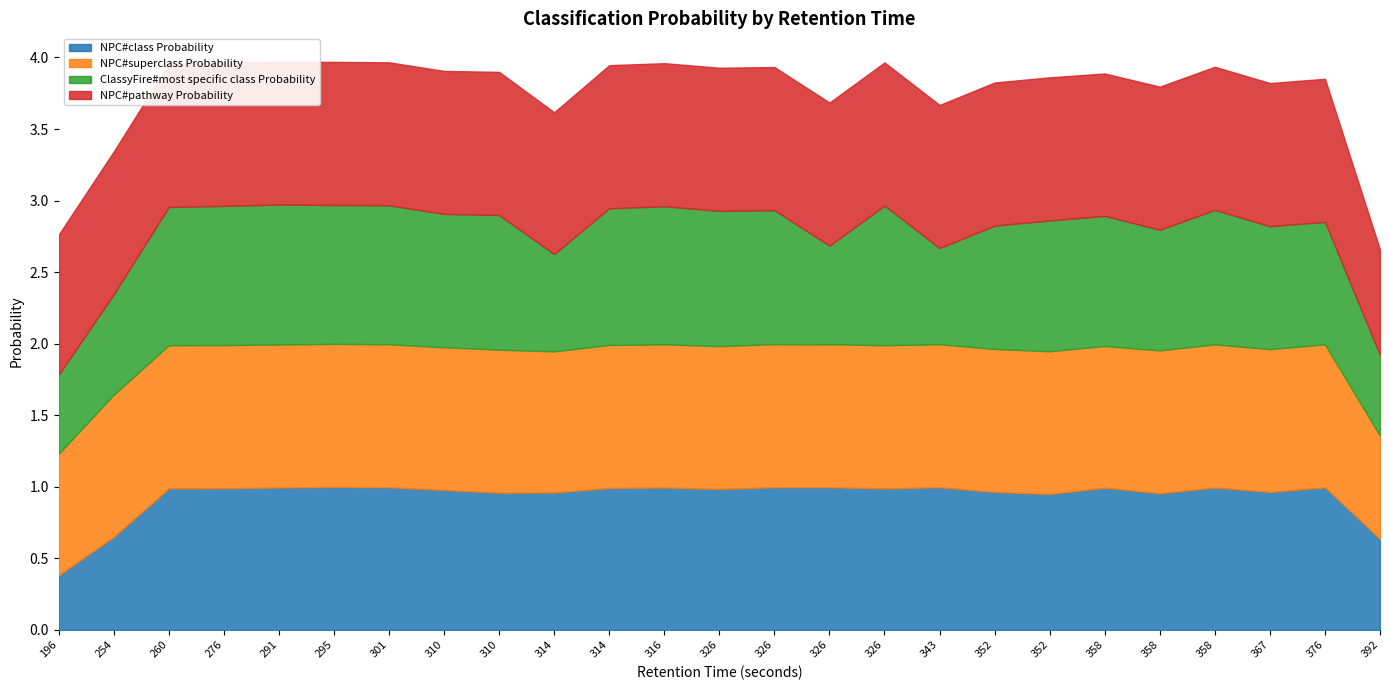

What is the total value across all series at 376?

3.9